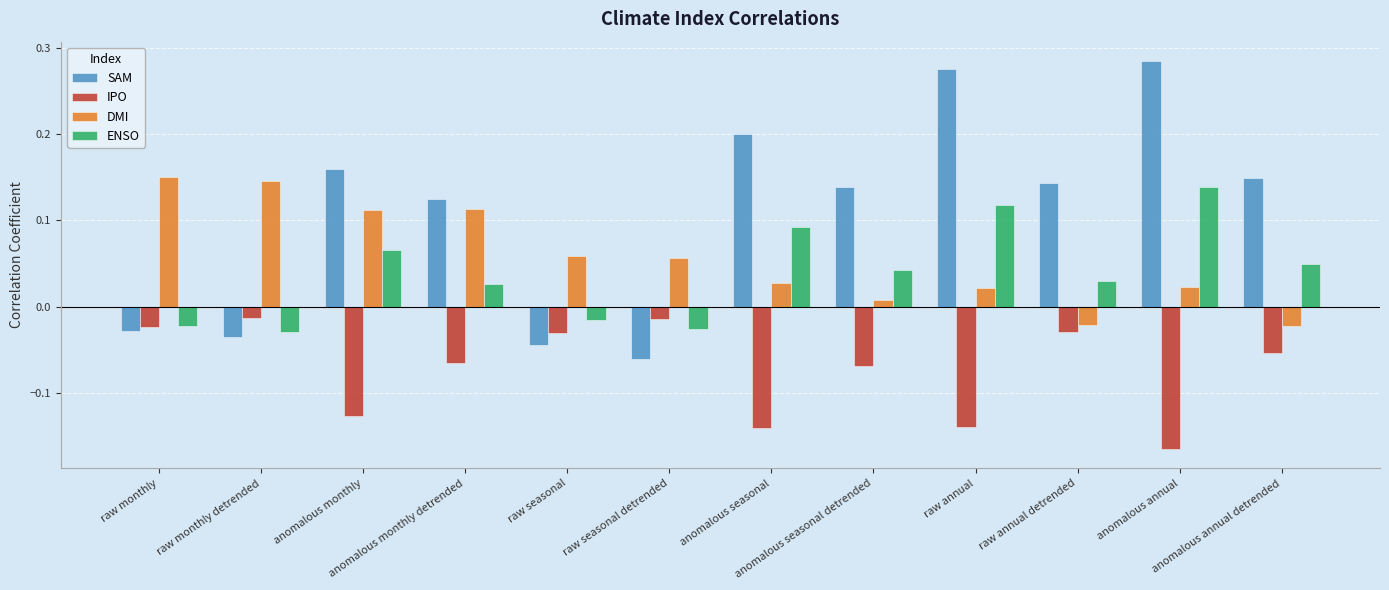

What is the sum of all SAM values?

1.3